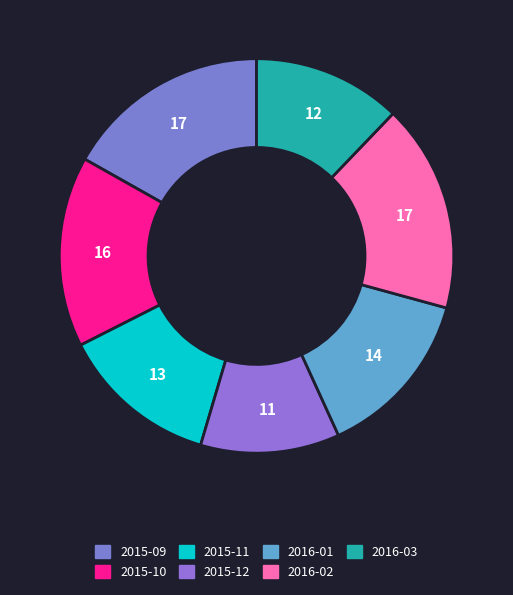

What is the smallest slice in the pie chart?

2015-12